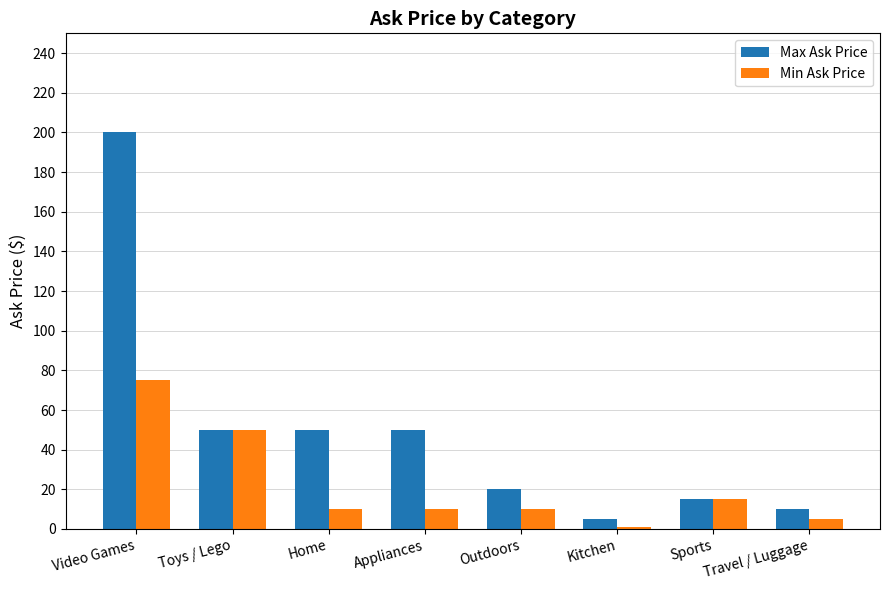

Rank the series by their maximum value, from lowest to highest.

Min Ask Price, Max Ask Price